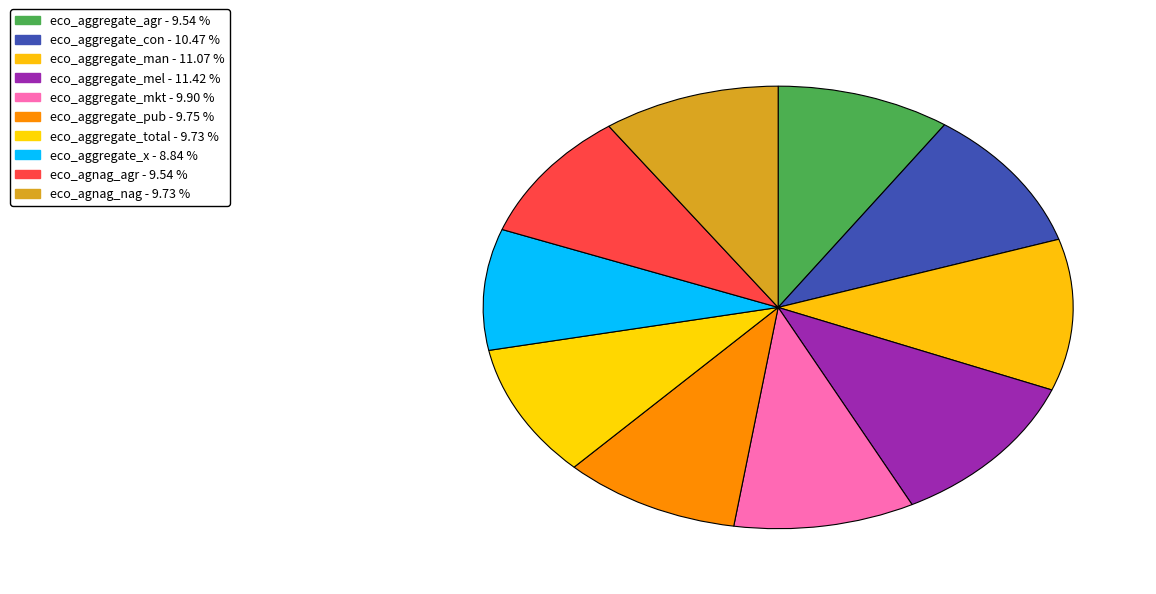

How many slices are in this pie chart?

10